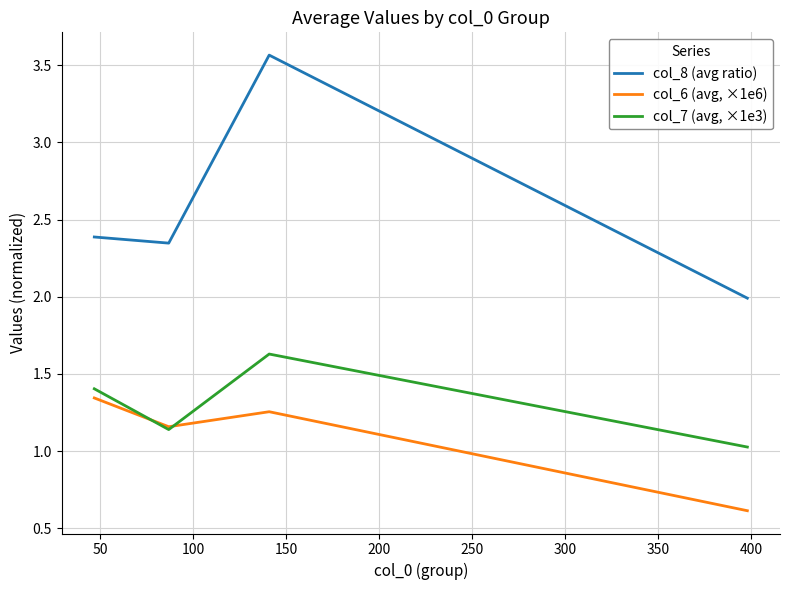

What is the lowest value of the col_8 (avg ratio) series?

2.0